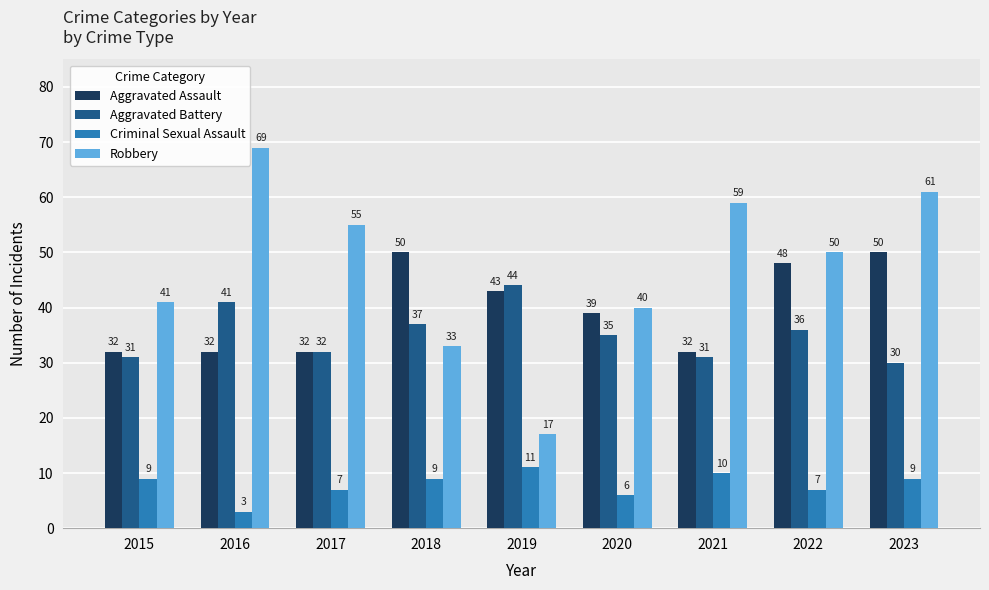

What value does the Aggravated Assault series have at 2023, to the nearest 5?

50